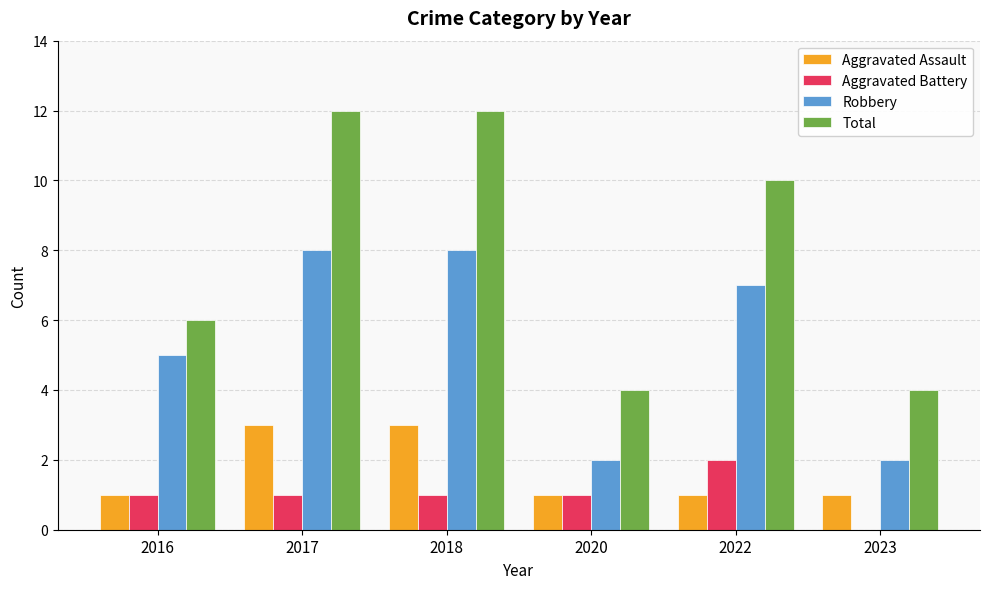

Count the number of categories in the chart.

6